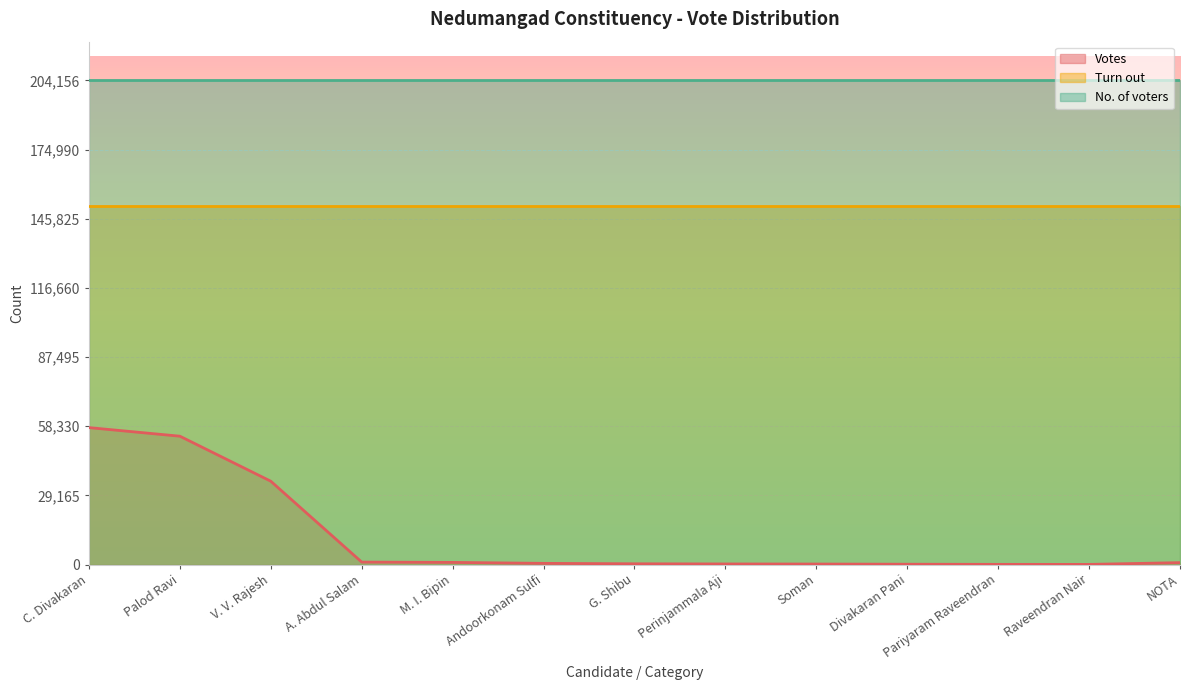

True or false: Votes has a value of 63 at Raveendran Nair.

True